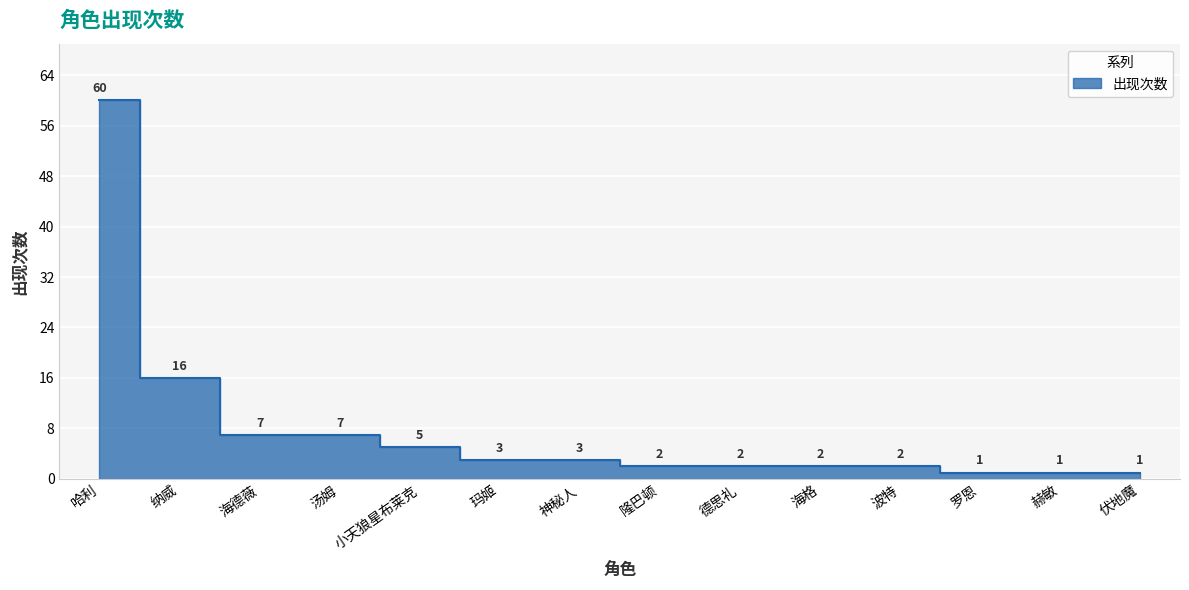

True or false: the data has more than 2 interior local peaks.

False